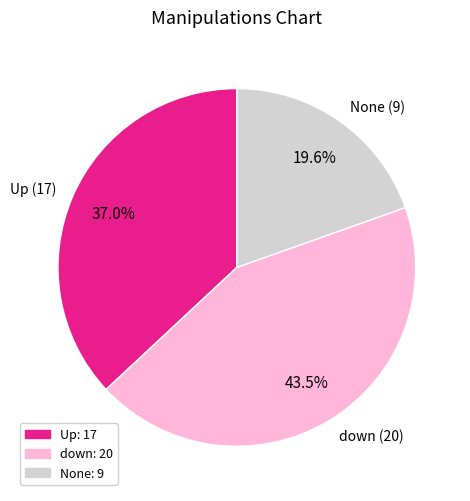

True or false: Up accounts for 29% of the total.

False